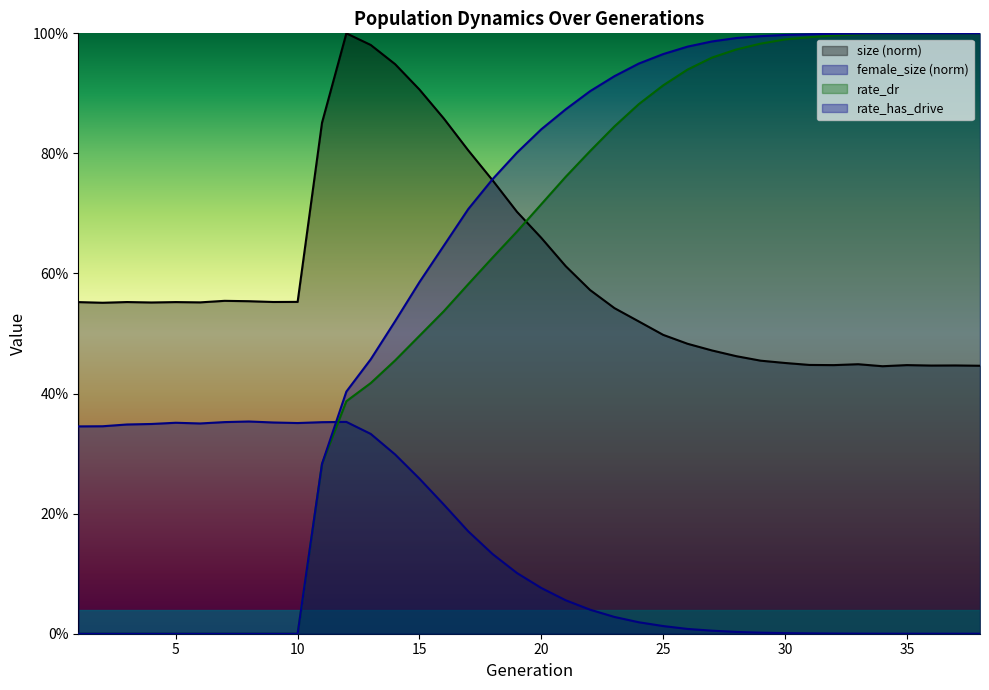

At 25, list the series in order from smallest to largest.

female_size (norm), size (norm), rate_dr, rate_has_drive